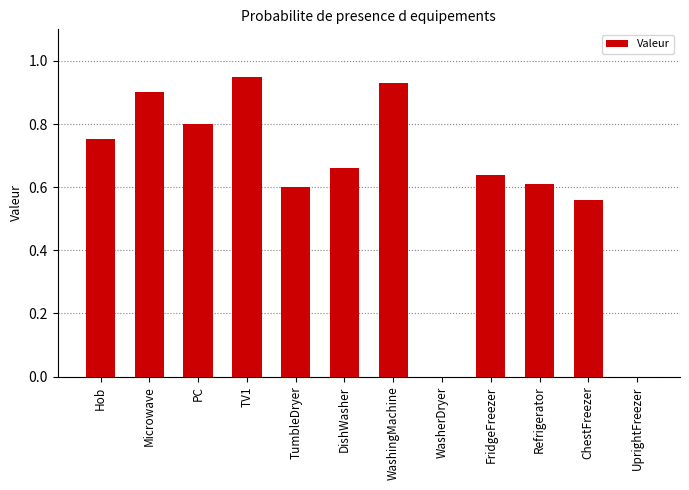

What is the change in value from FridgeFreezer to ChestFreezer?

-0.1